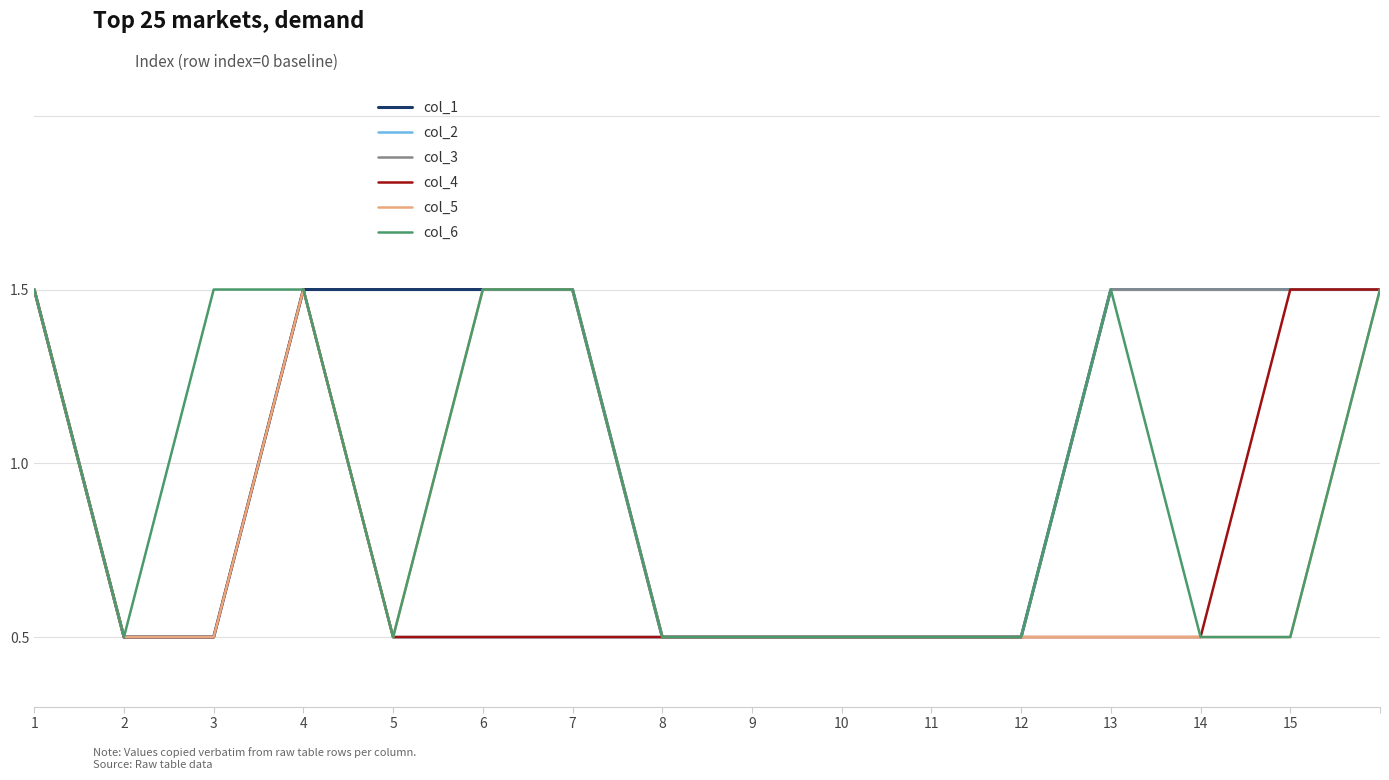

Does the chart have visible grid lines?

Yes